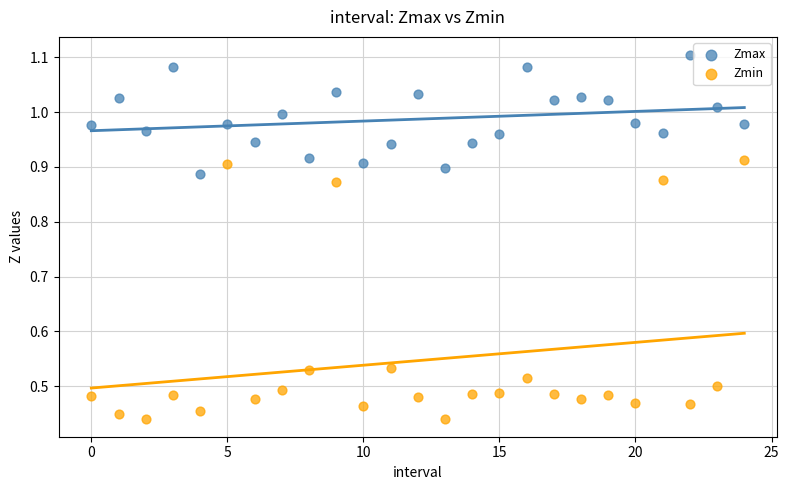

Which series has the largest Y range (max minus min)?

Zmin